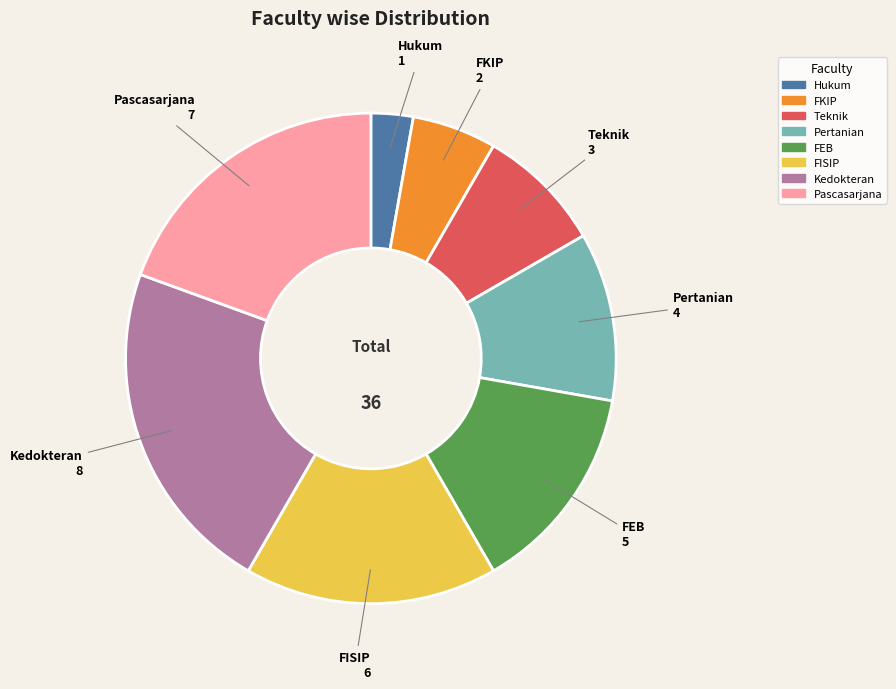

Count the number of slices in the pie.

8